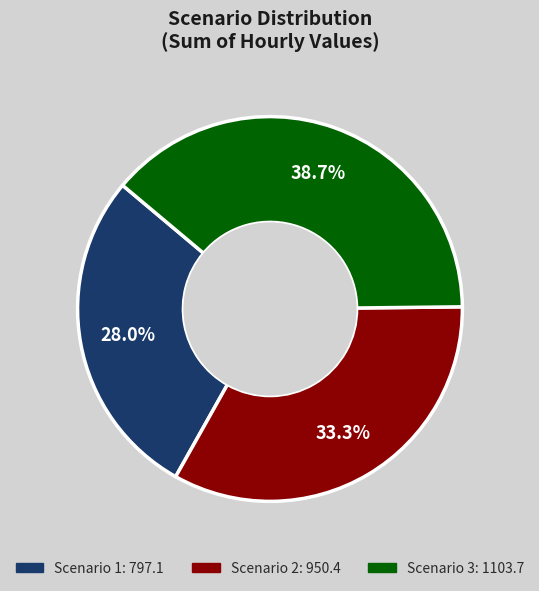

Between Scenario 1 and Scenario 3, which is larger?

Scenario 3